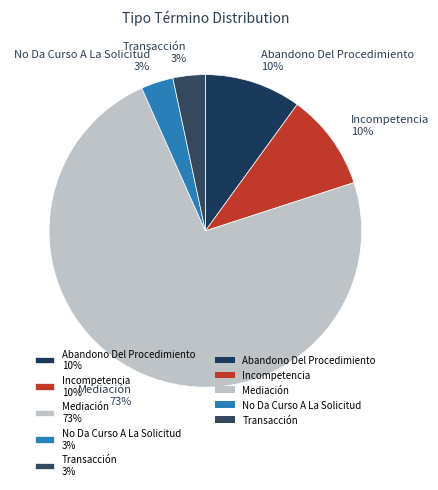

What is the ratio of the value at No Da Curso A La Solicitud to the value at Abandono Del Procedimiento?

0.3